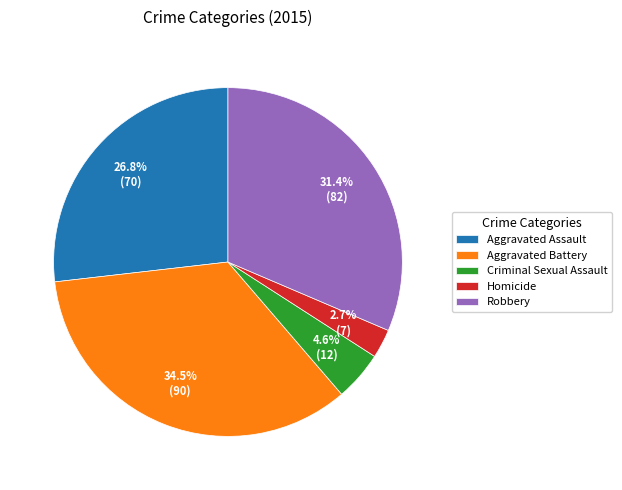

How many segments does this pie chart have?

5